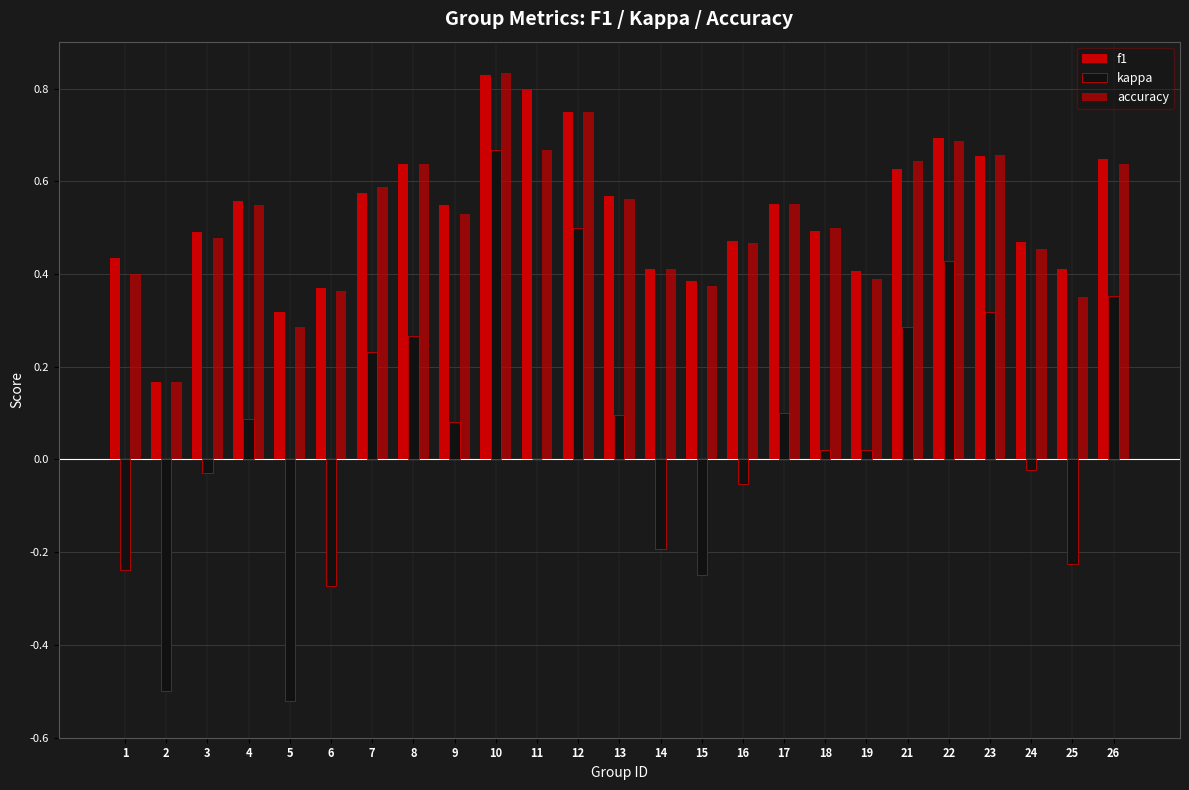

How many categories are shown in the chart?

25